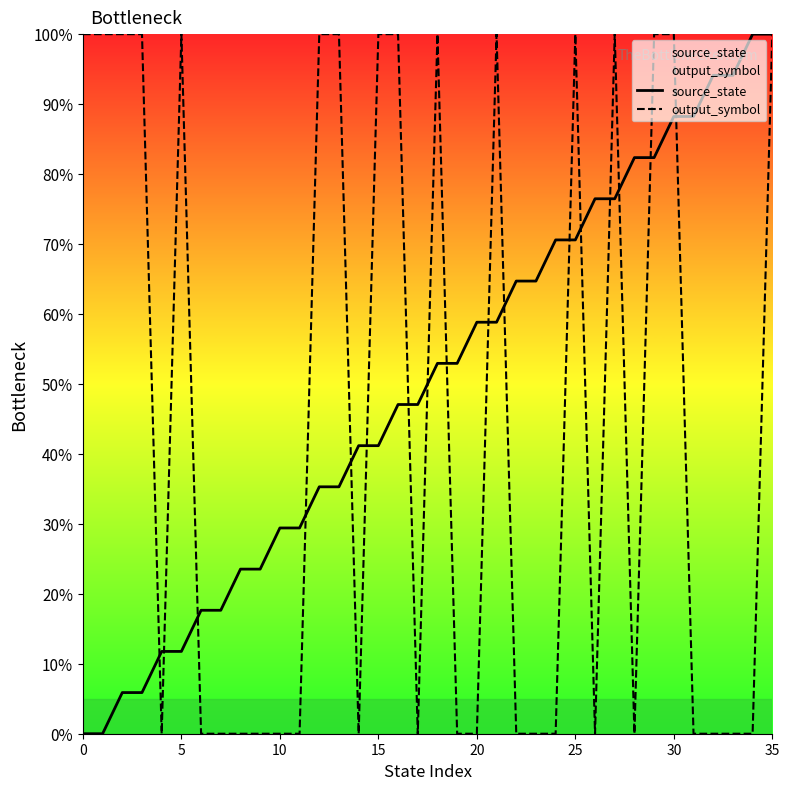

List the series in order of their overall mean, lowest first.

output_symbol, source_state